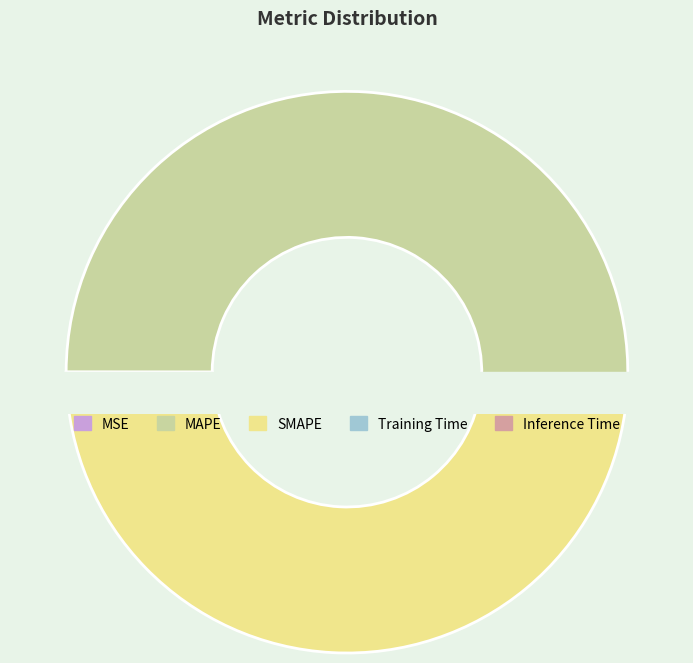

To the nearest percent, what percentage of the pie is SMAPE?

47%